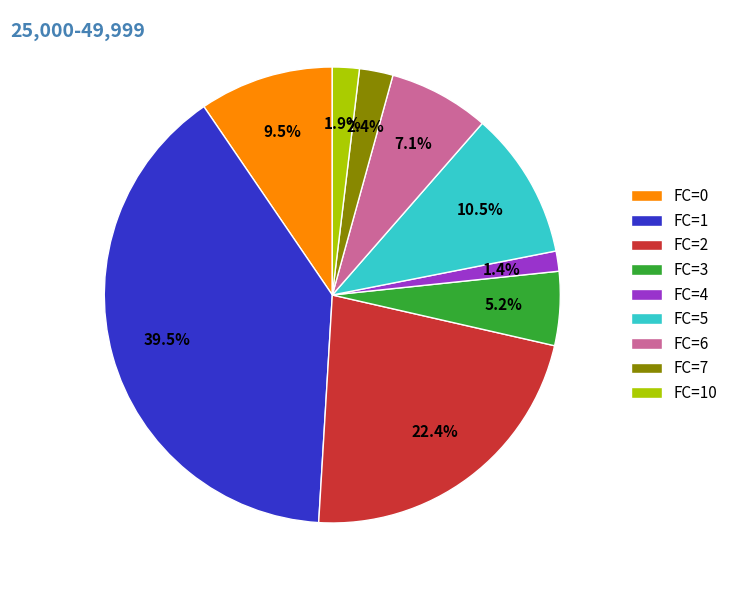

Approximately how many times larger is the value at FC=5 compared to FC=3?

2.0